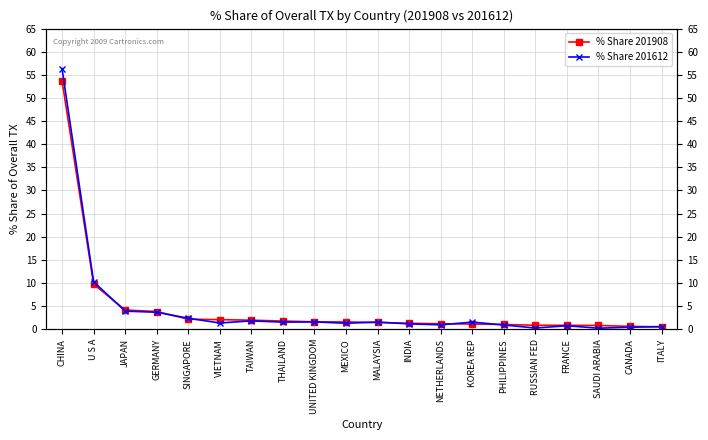

Between which two adjacent categories do % Share 201612 and % Share 201908 first intersect?

U S A and JAPAN